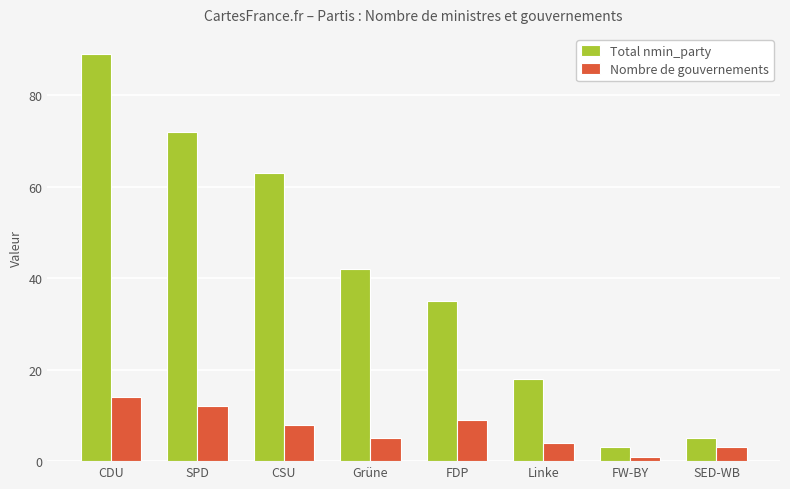

How many data points in Nombre de gouvernements are less than 8?

4